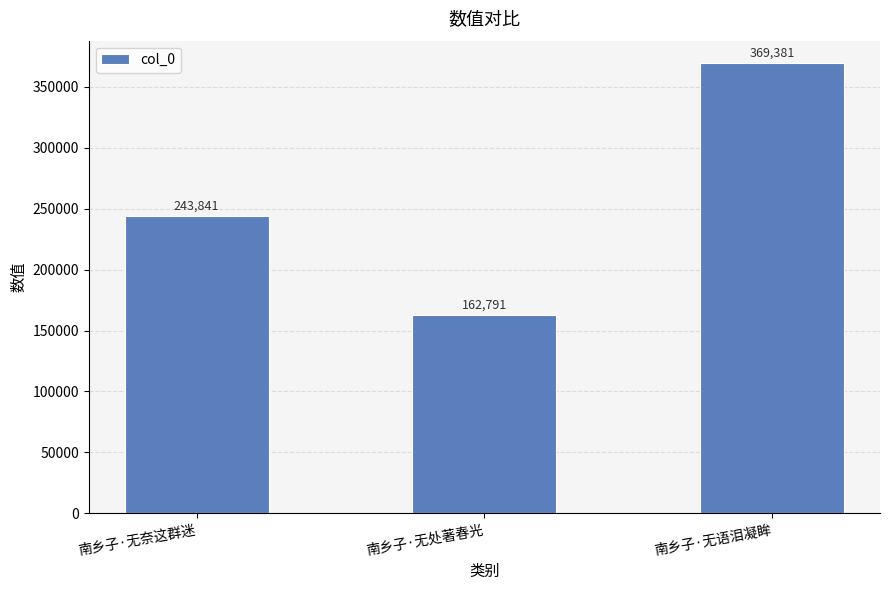

At which category does the chart reach its peak across all series?

南乡子·无语泪凝眸